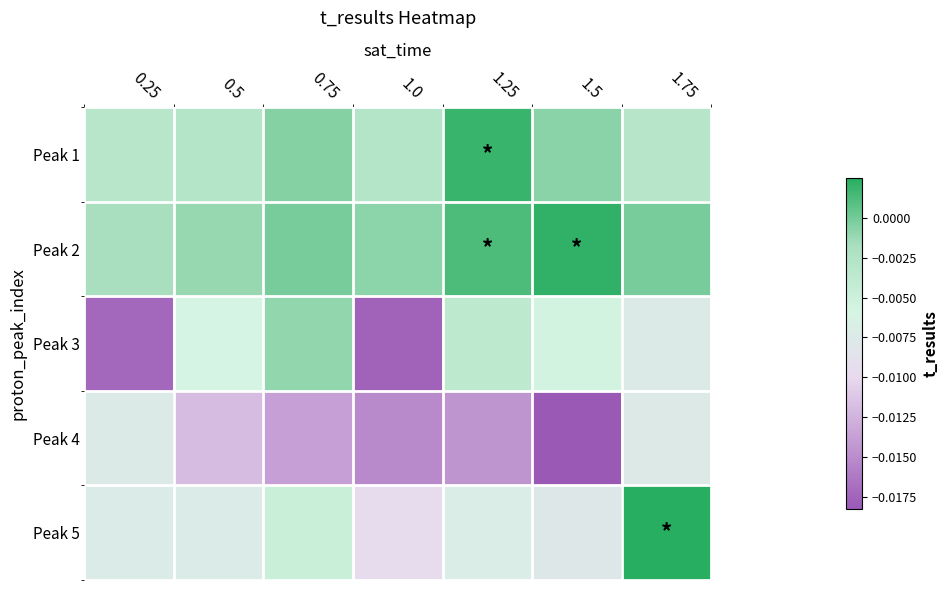

List the series in order of their peak value, lowest first.

Peak 4, Peak 3, Peak 1, Peak 2, Peak 5